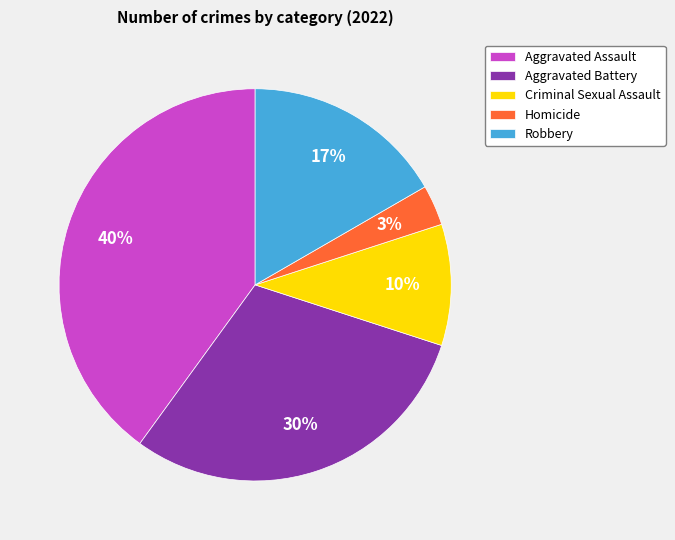

Do Homicide and Robbery together represent more than half of the pie?

No